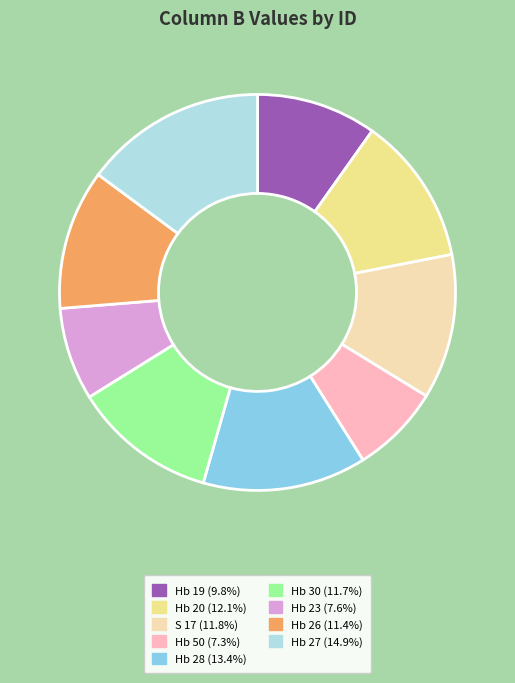

Does Hb 30 account for over 50% of the chart?

No